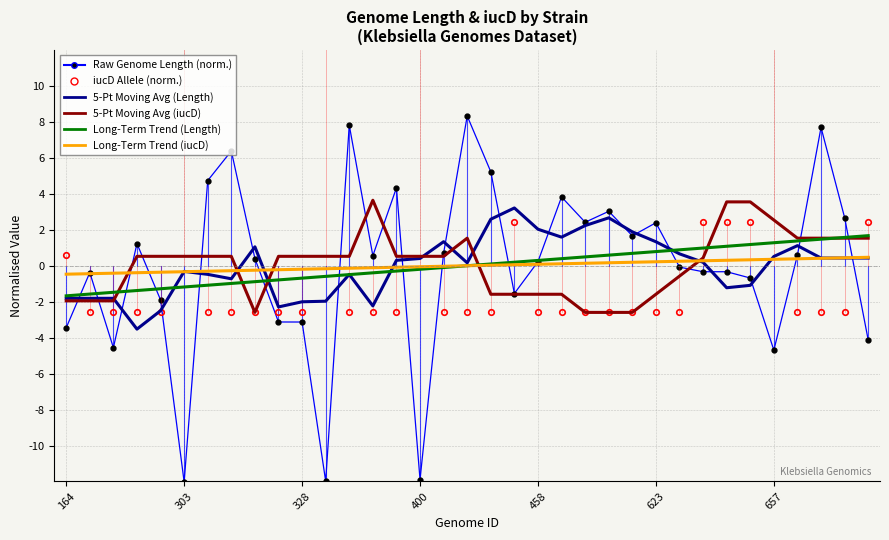

Reading left to right, what are all the values shown in this chart?

Raw Genome Length (norm.): -3.5	-0.4	-4.6	1.2	-1.9	-12.0	4.7	6.4	0.4	-3.1	-3.1	-12.0	7.8	0.6	4.3	-11.9	0.7	8.3	5.2	-1.5	0.2	3.8	2.4	3.0	1.7	2.4	-0.1	-0.3	-0.3	-0.7	-4.7	0.6	7.7	2.7	-4.1
iucD Allele (norm.): 0.6	-2.6	-2.6	-2.6	-2.6	13.0	-2.6	-2.6	-2.6	-2.6	-2.6	13.0	-2.6	-2.6	-2.6	13.0	-2.6	-2.6	-2.6	2.5	-2.6	-2.6	-2.6	-2.6	-2.6	-2.6	-2.6	2.5	2.5	2.5	13.0	-2.6	-2.6	-2.6	2.5
5-Pt Moving Avg (Length): -1.8	-1.8	-1.8	-3.5	-2.5	-0.3	-0.5	-0.7	1.1	-2.3	-2.0	-2.0	-0.5	-2.2	0.3	0.4	1.3	0.2	2.6	3.2	2.0	1.6	2.2	2.7	1.9	1.3	0.7	0.2	-1.2	-1.1	0.5	1.1	0.4	0.4	0.4
5-Pt Moving Avg (iucD): -2.0	-2.0	-2.0	0.5	0.5	0.5	0.5	0.5	-2.6	0.5	0.5	0.5	0.5	3.6	0.5	0.5	0.5	1.5	-1.6	-1.6	-1.6	-1.6	-2.6	-2.6	-2.6	-1.6	-0.6	0.4	3.6	3.6	2.5	1.5	1.5	1.5	1.5
Long-Term Trend (Length): -1.7	-1.6	-1.5	-1.4	-1.3	-1.2	-1.1	-1.0	-0.9	-0.8	-0.7	-0.6	-0.5	-0.4	-0.3	-0.2	-0.1	-0.0	0.1	0.2	0.3	0.4	0.5	0.6	0.7	0.8	0.9	1.0	1.1	1.2	1.3	1.4	1.5	1.6	1.7
Long-Term Trend (iucD): -0.5	-0.4	-0.4	-0.4	-0.4	-0.3	-0.3	-0.3	-0.2	-0.2	-0.2	-0.2	-0.1	-0.1	-0.1	-0.1	-0.0	0.0	0.0	0.1	0.1	0.1	0.1	0.2	0.2	0.2	0.2	0.3	0.3	0.3	0.4	0.4	0.4	0.4	0.5